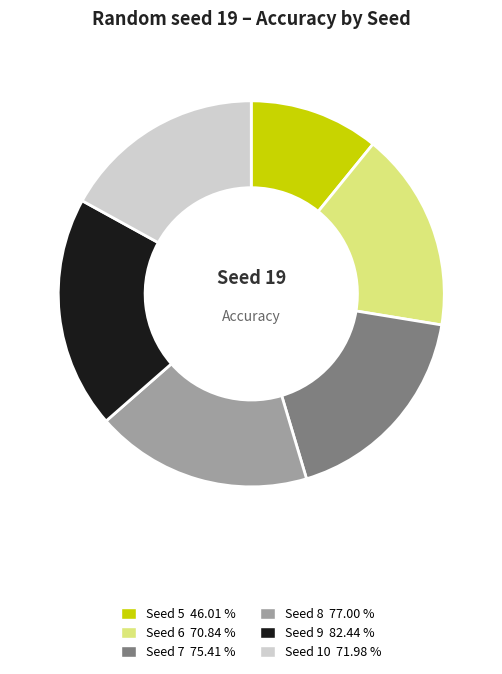

Which slice is the smallest?

Seed 5 46.01 %